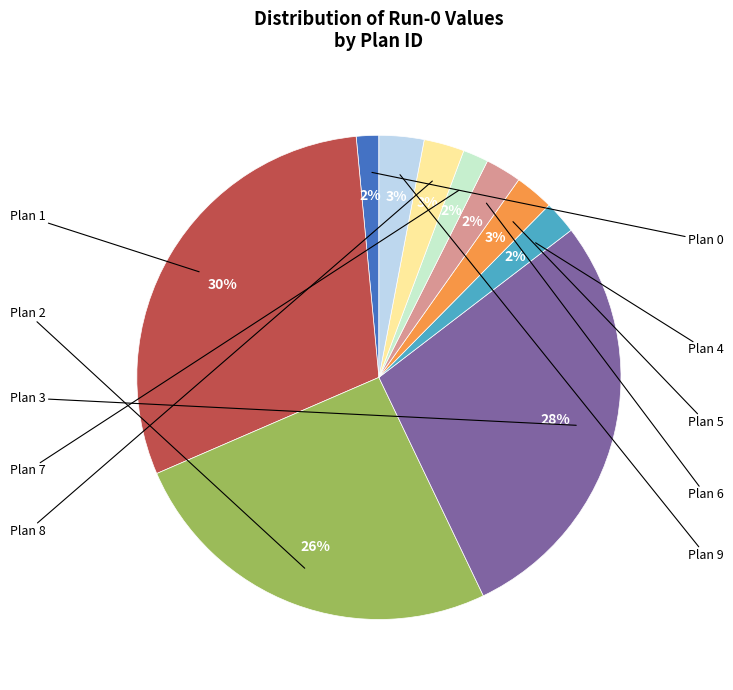

To the nearest percent, what is the average slice percentage?

10%